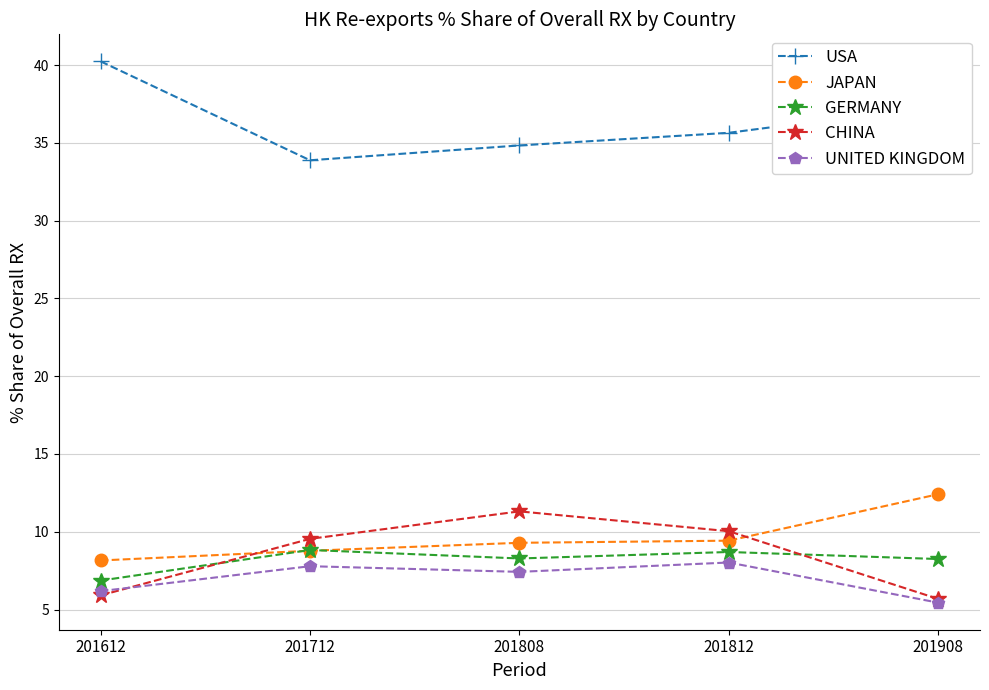

Where does the CHINA series first go above 9?

201712